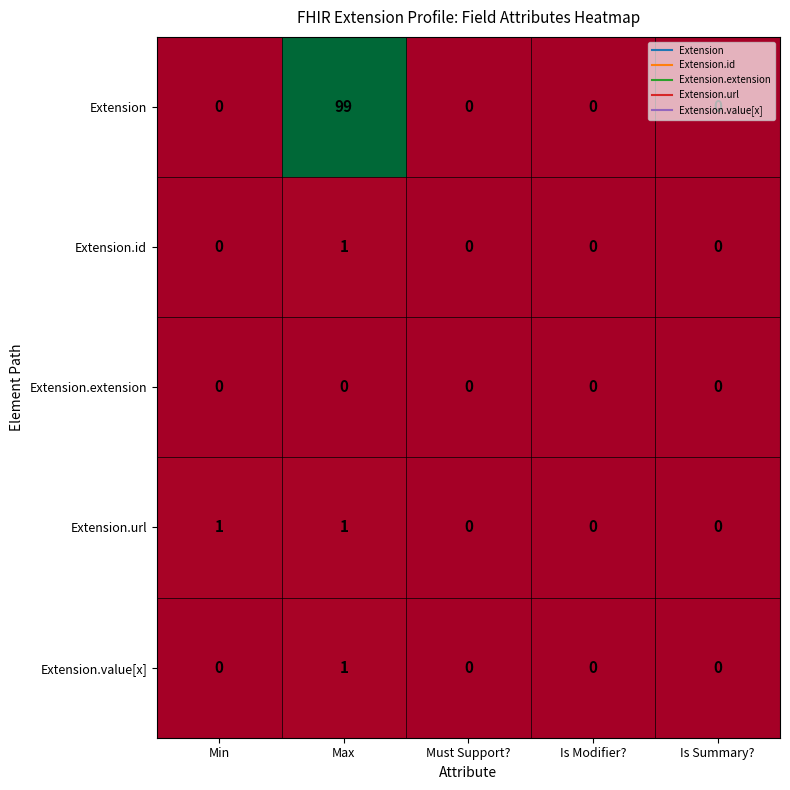

Count the number of categories in the chart.

5